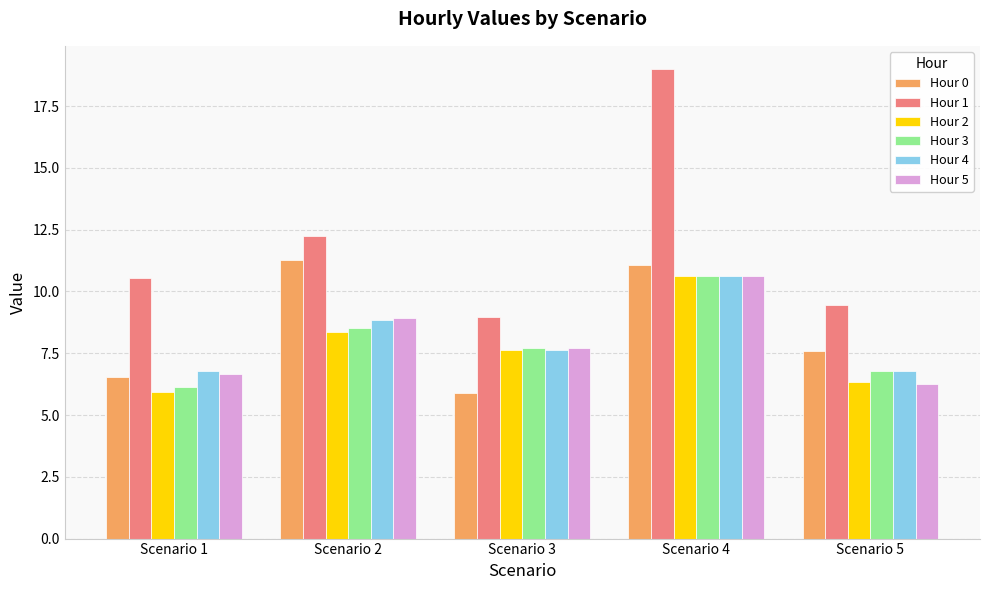

Read the Hour 2 value at Scenario 3.

7.6